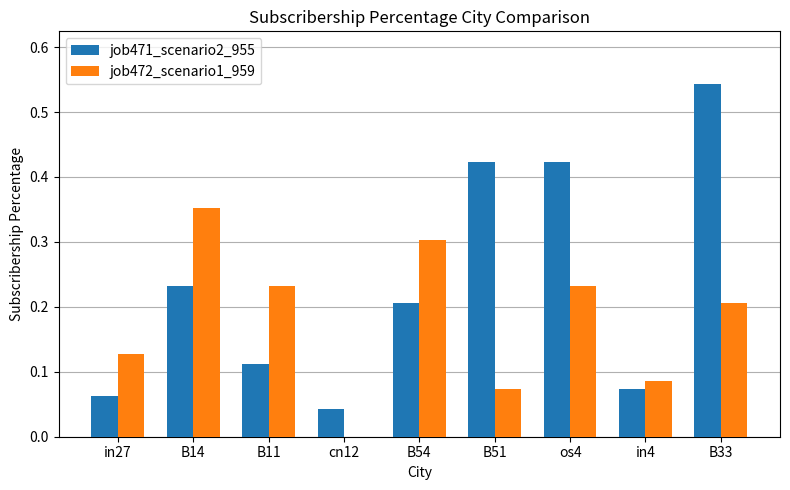

Between B54 and os4, which series saw the biggest shift?

job471_scenario2_955